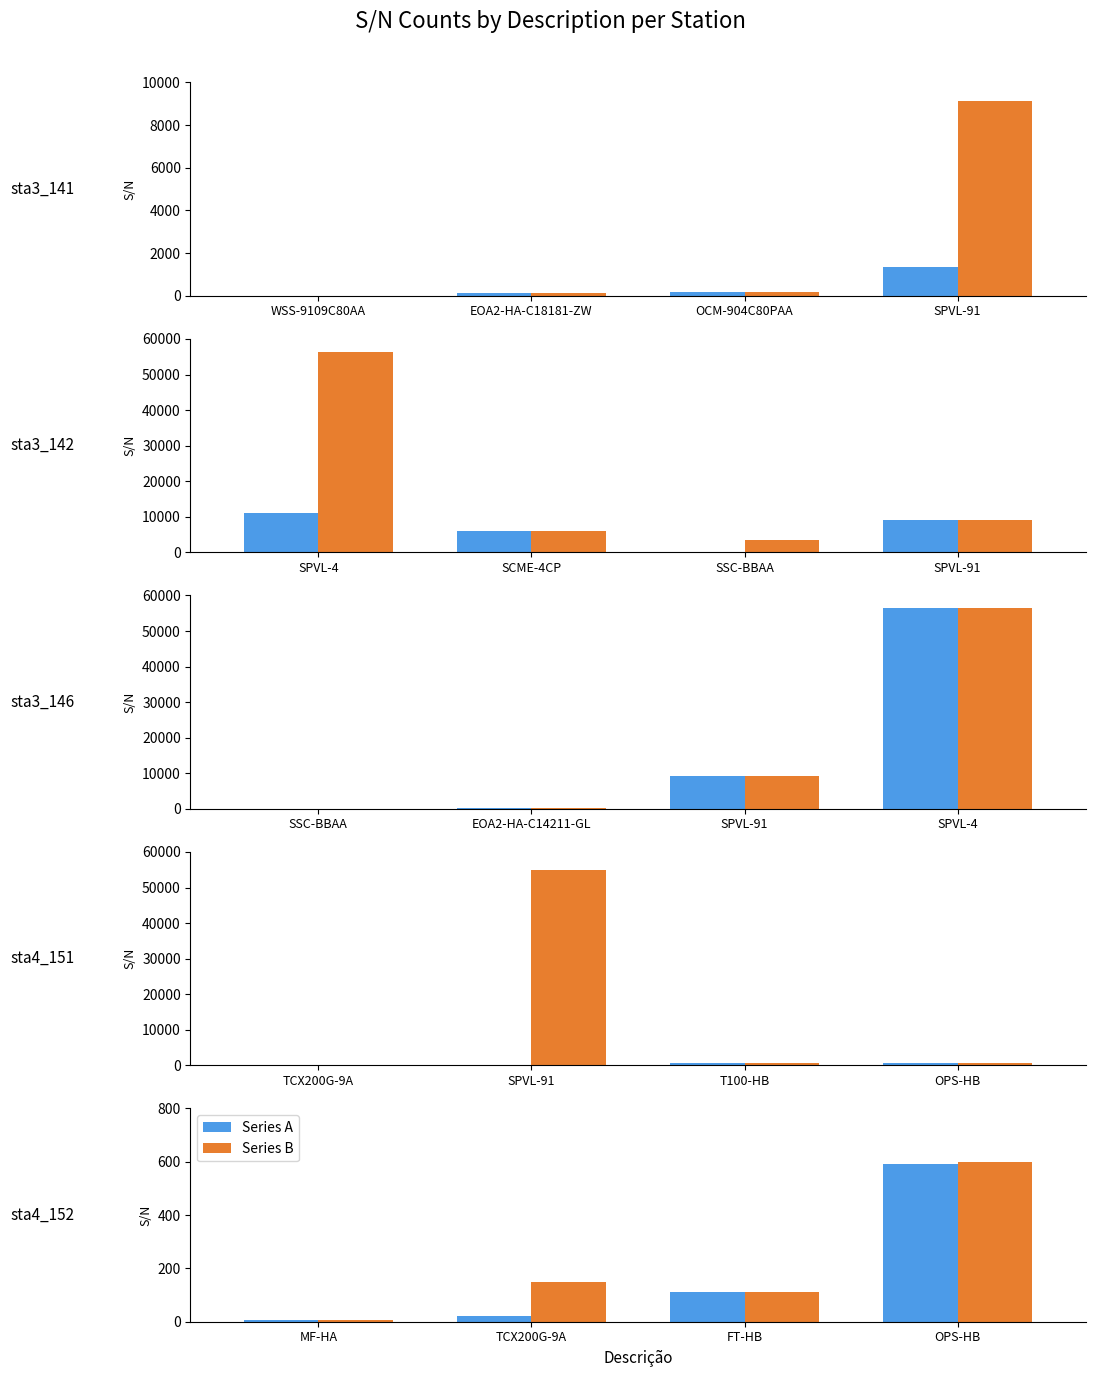

Which category has the lowest value across all series?

MF-HA